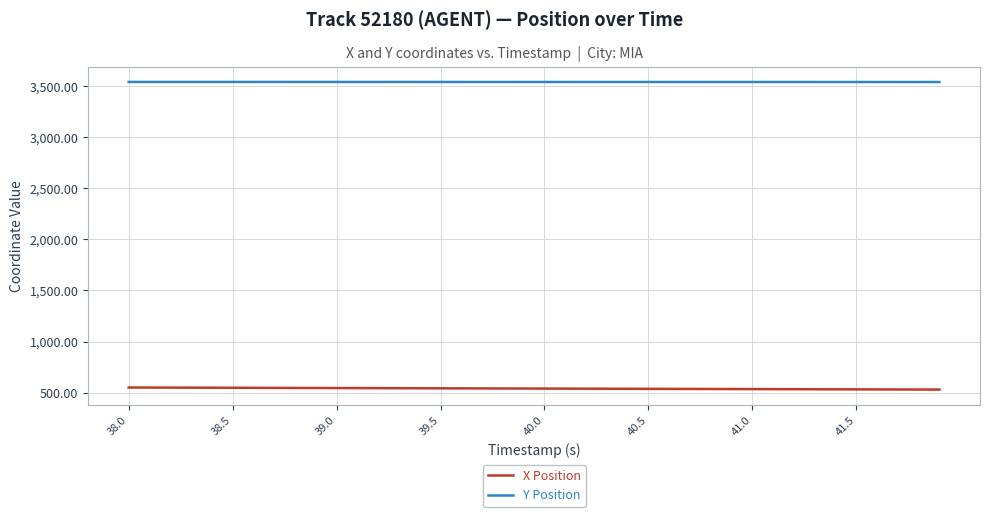

Rank the series by their average value, from lowest to highest.

X Position, Y Position